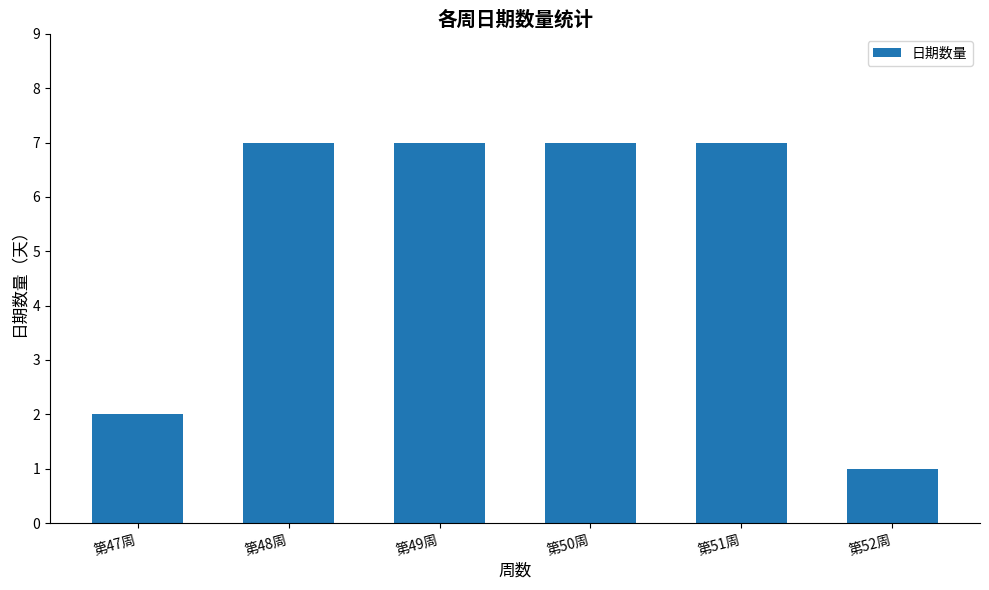

Is it true that the value at 第47周 is 3?

False